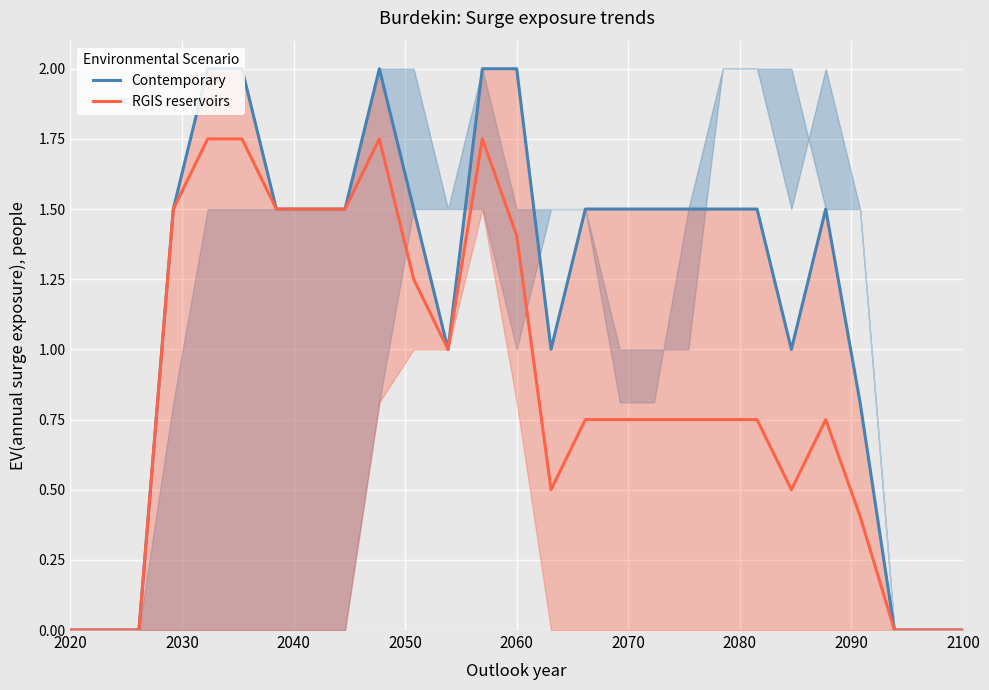

How many lines are shown in the chart?

2